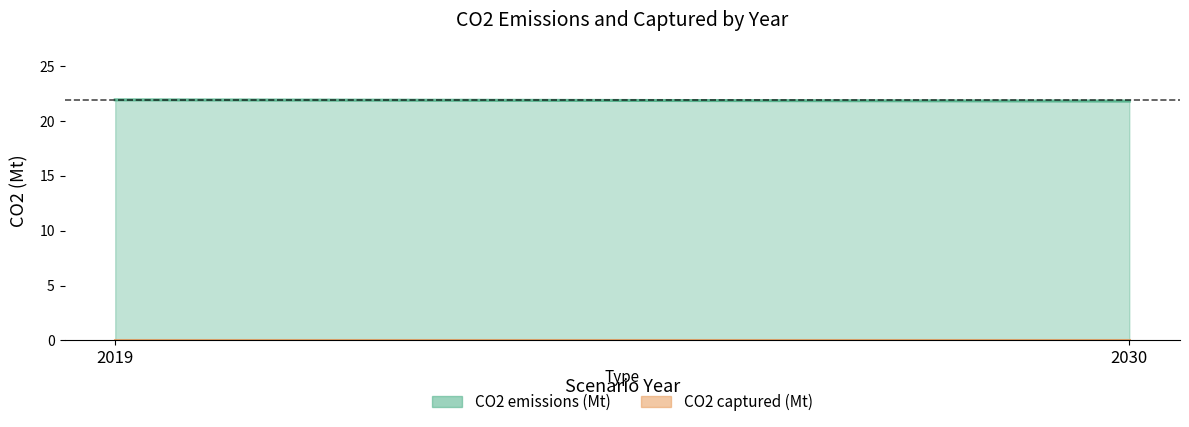

At which category is the sum across all series the highest?

2019